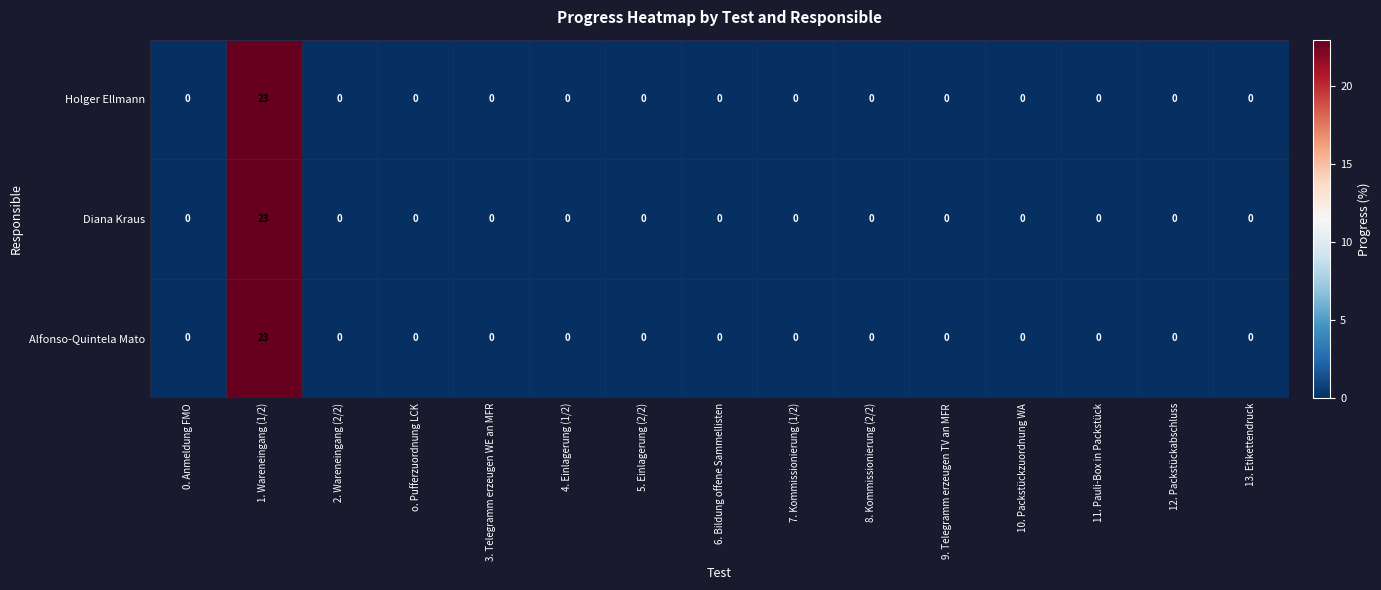

What is the highest value of the Holger Ellmann series?

23